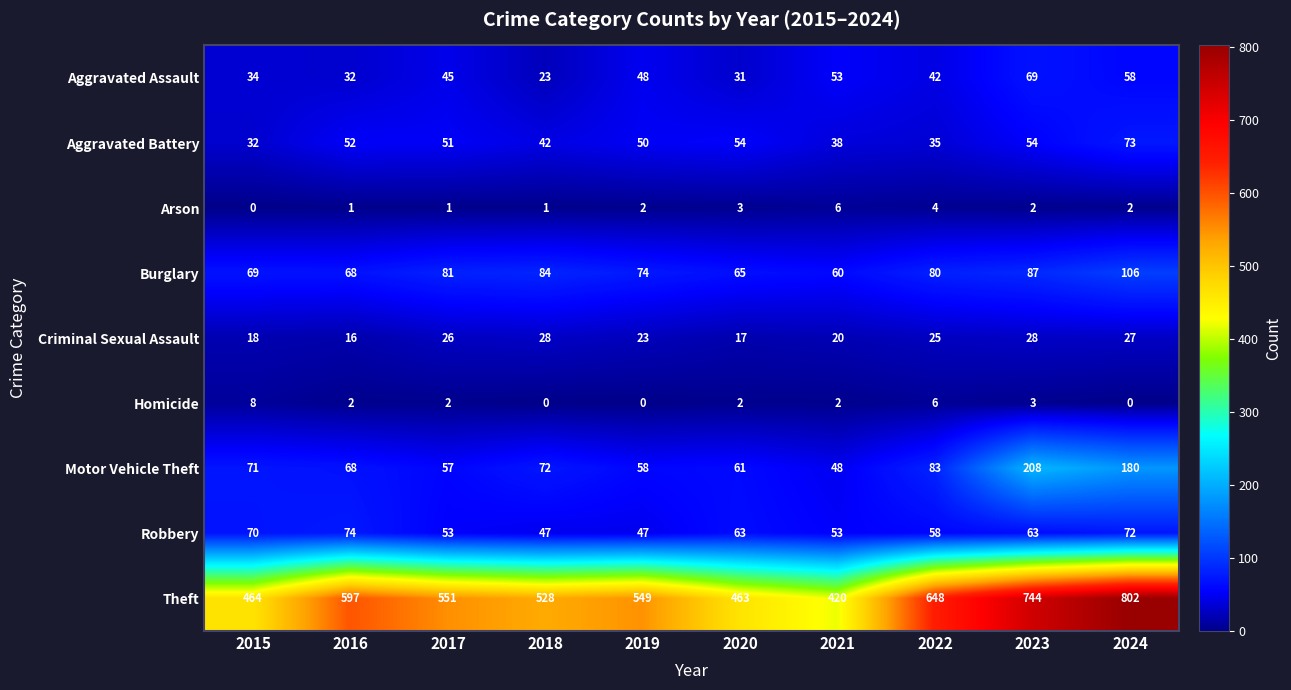

The value of Robbery at 2024 is 72. True or false?

True